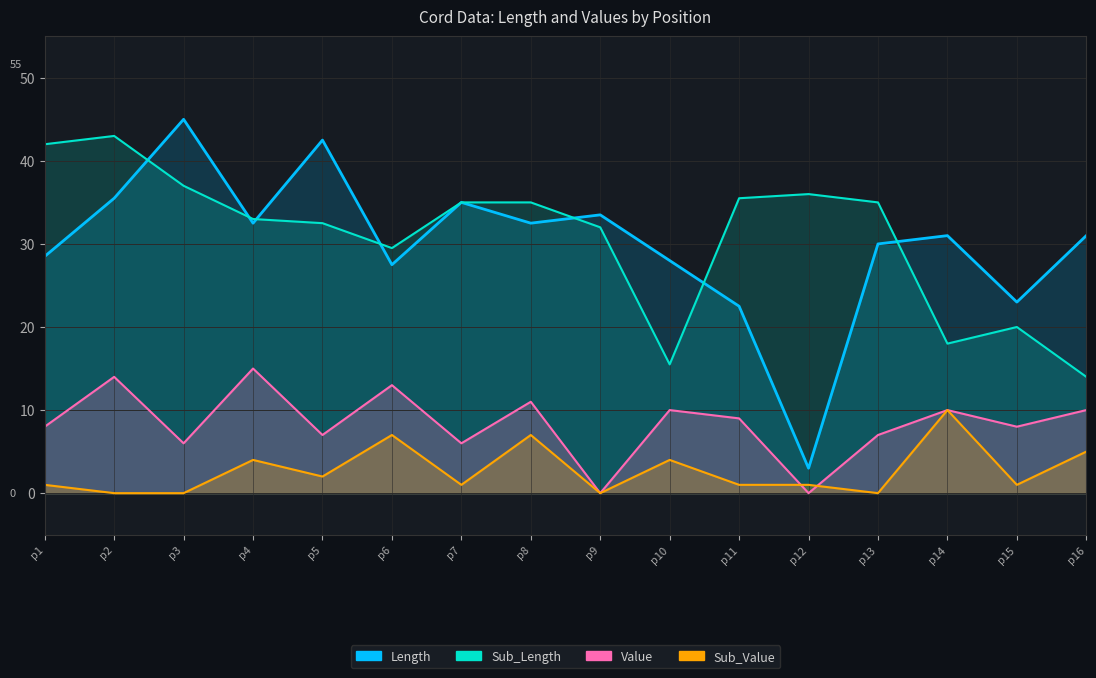

What are all the series names shown in the legend?

Length, Value, Sub_Length, Sub_Value